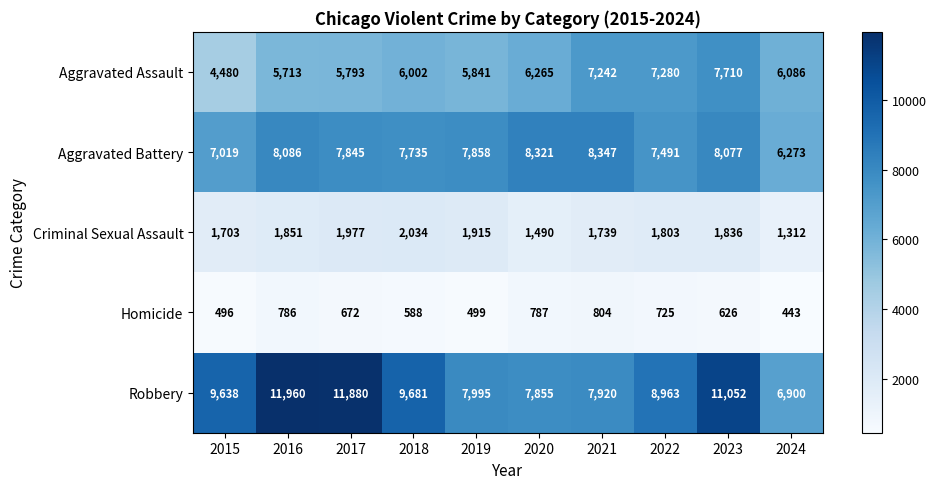

Which category has the highest value in the Criminal Sexual Assault series?

2018